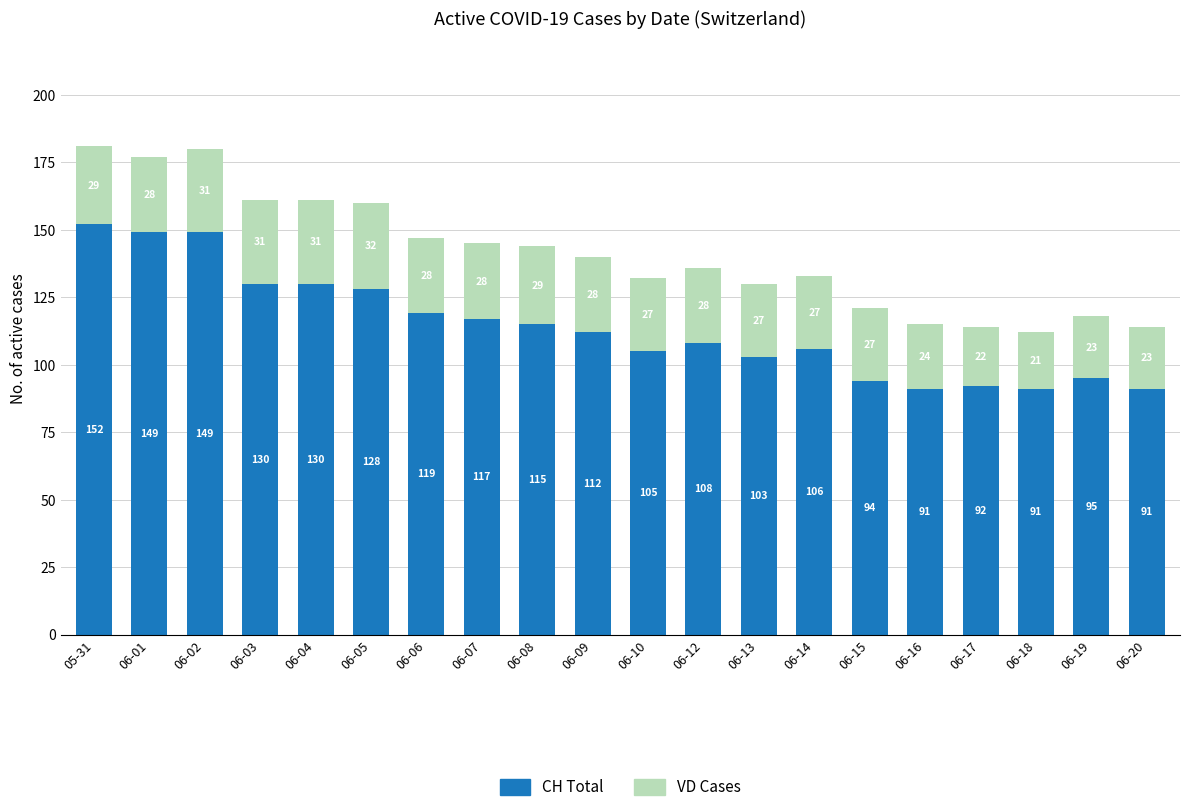

The value of CH Total at 06-19 is 32. True or false?

False